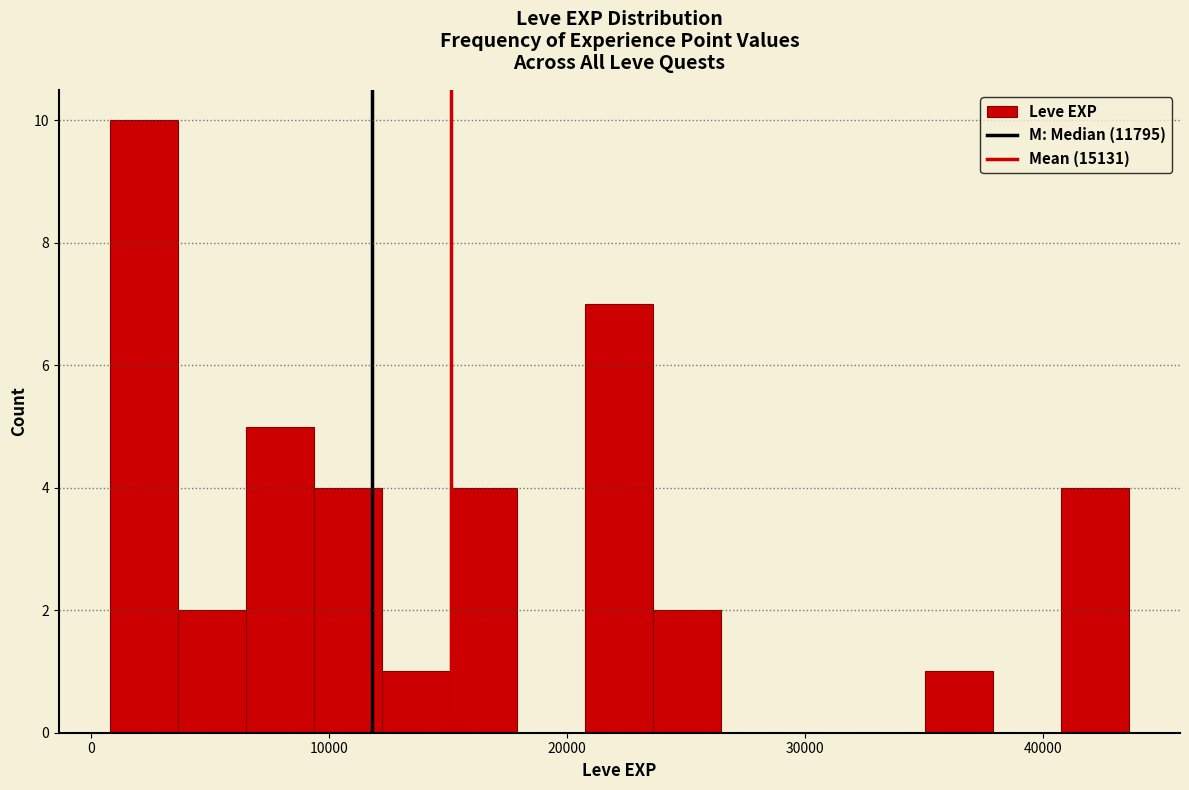

Around what value on the x-axis is the tallest bar? Give the approximate position of its centre, as read against the axis.

2000